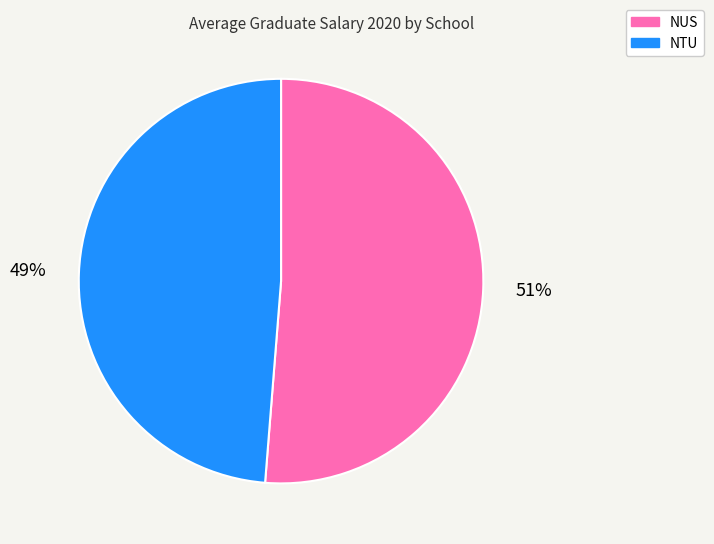

Does any single category account for the majority?

Yes